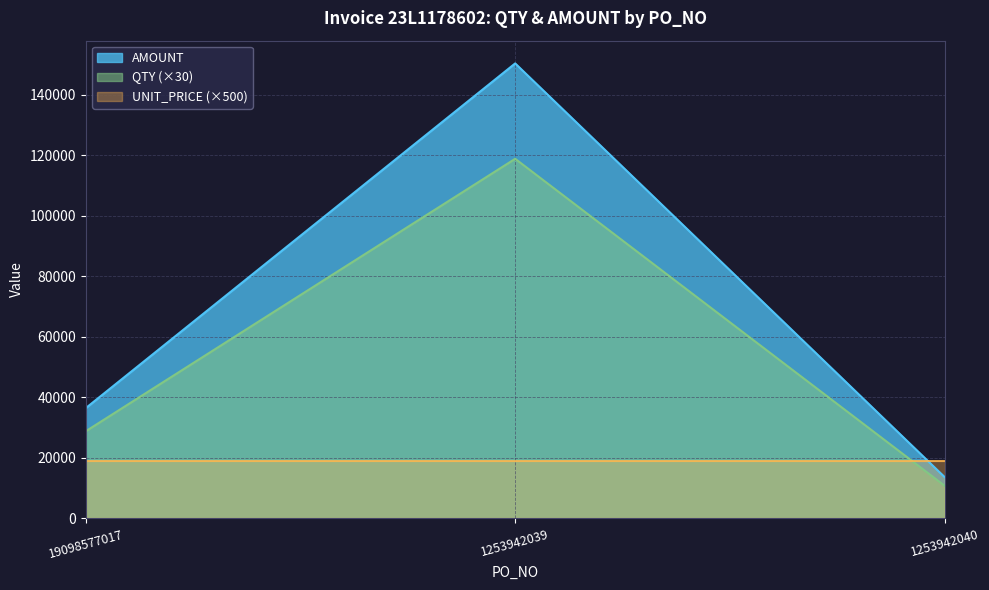

List the series in order of their overall mean, highest first.

AMOUNT, QTY (×30), UNIT_PRICE (×500)